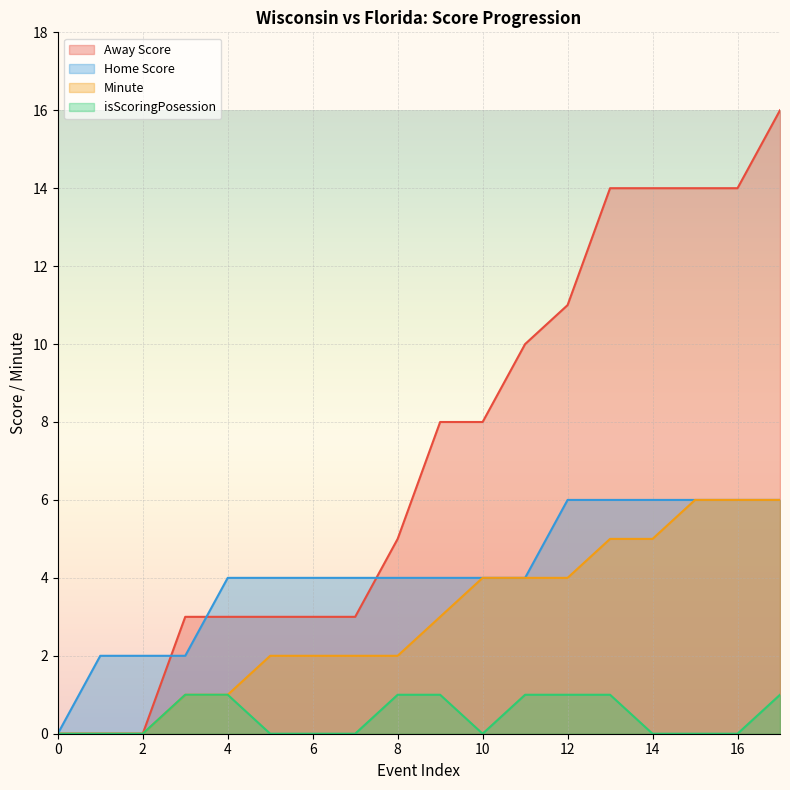

At which label does Home Score reach its peak?

12